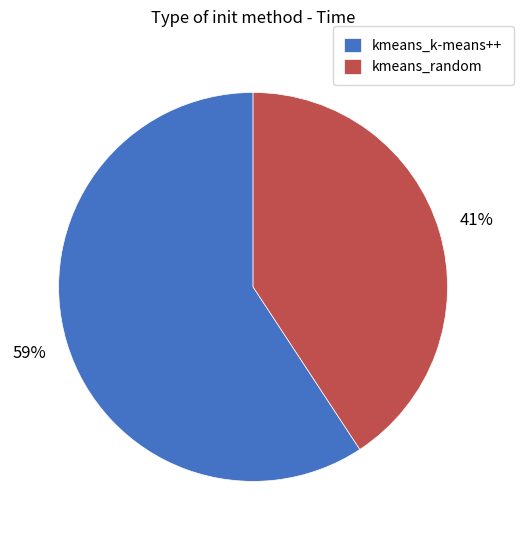

The kmeans_random slice represents 32% of the pie. True or false?

False